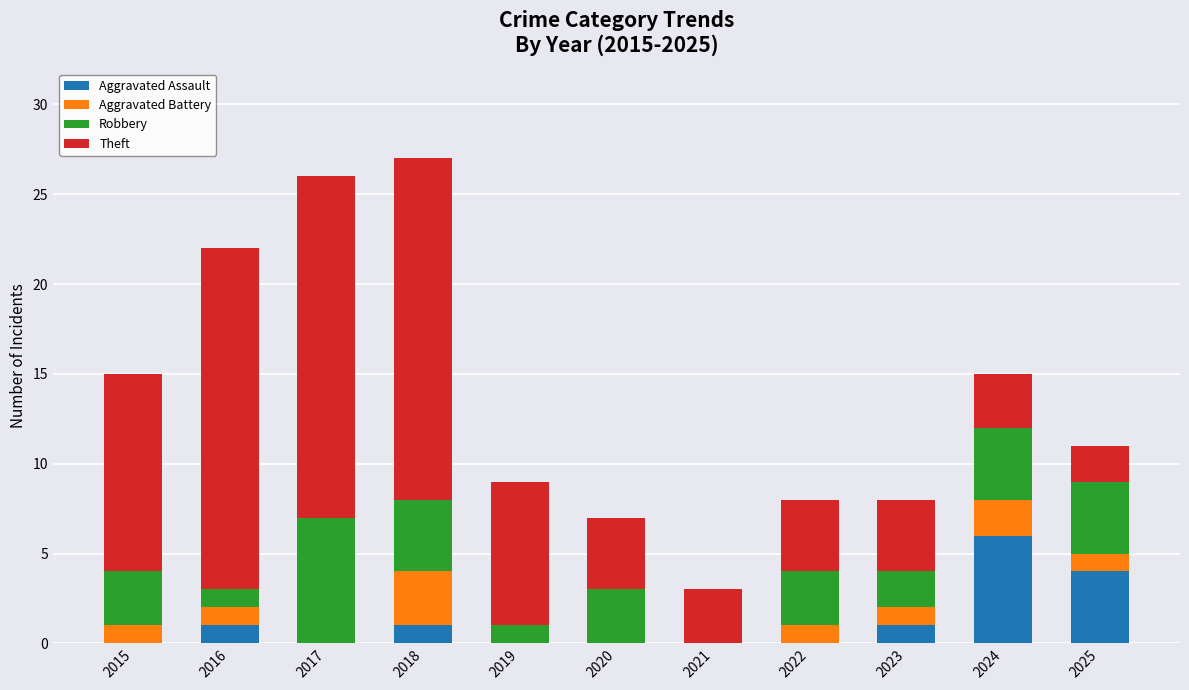

Is it true that Aggravated Assault equals 2 at 2021?

False